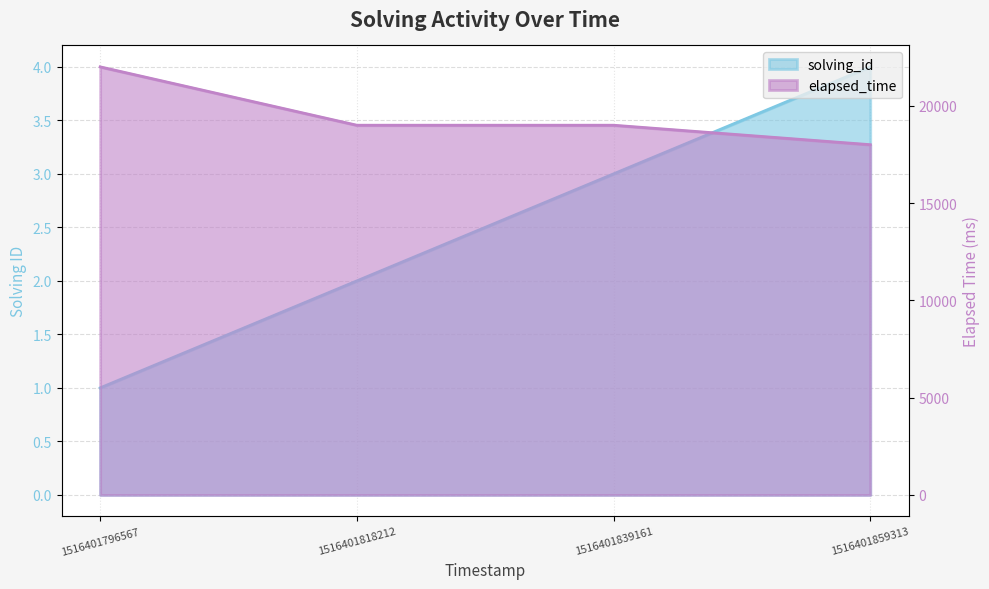

How many values in the elapsed_time series are below 19000?

1